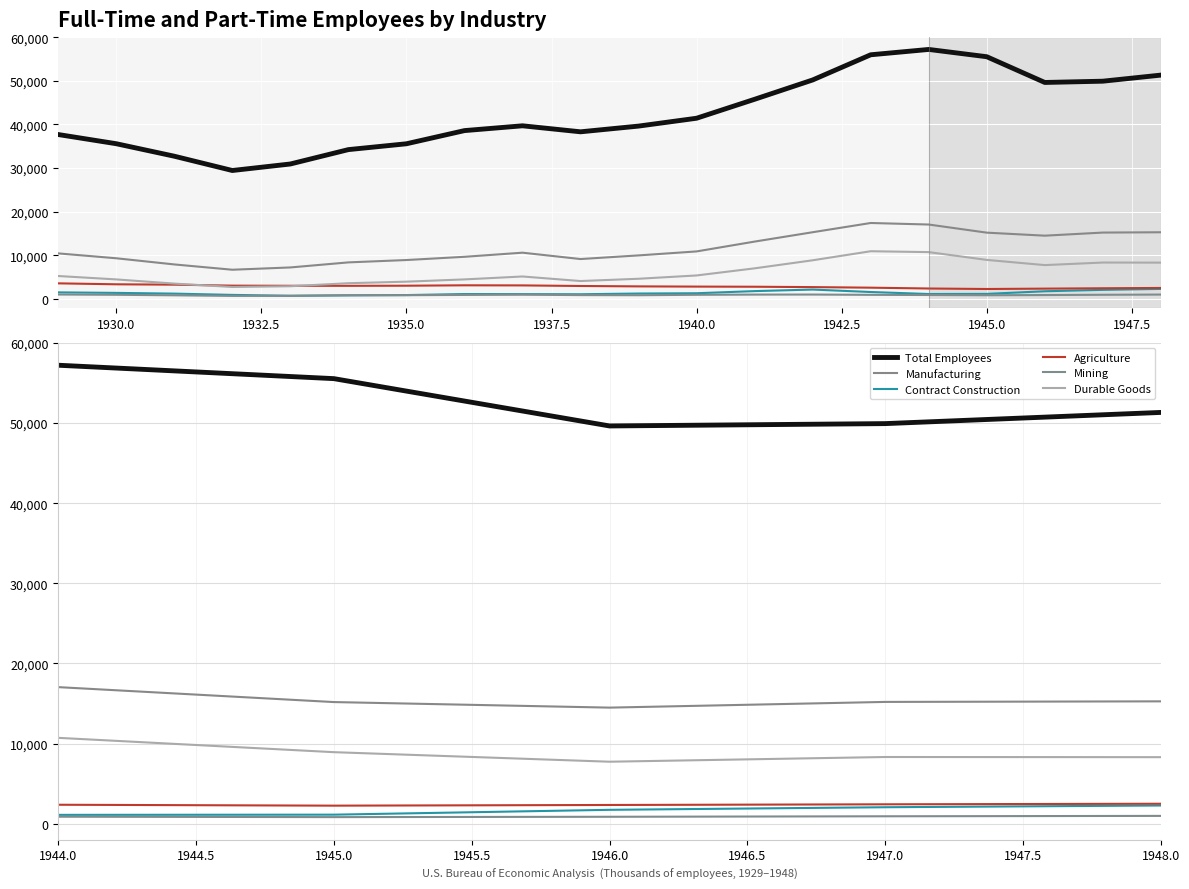

What are all the series names shown in the legend?

Total Employees, Manufacturing, Contract Construction, Agriculture, Mining, Durable Goods